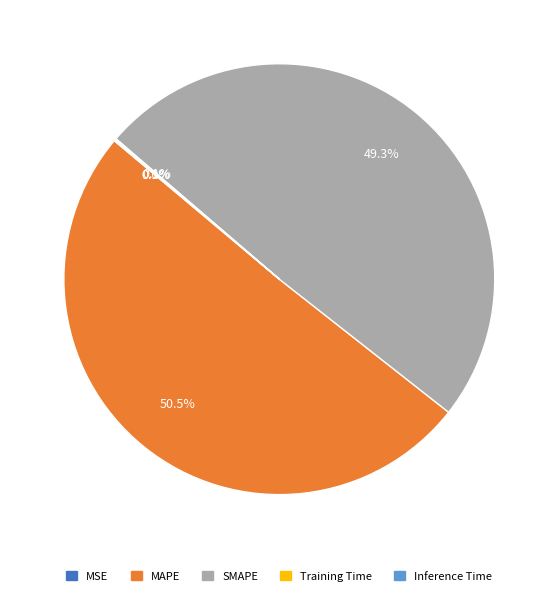

What is the largest slice in the pie chart?

MAPE